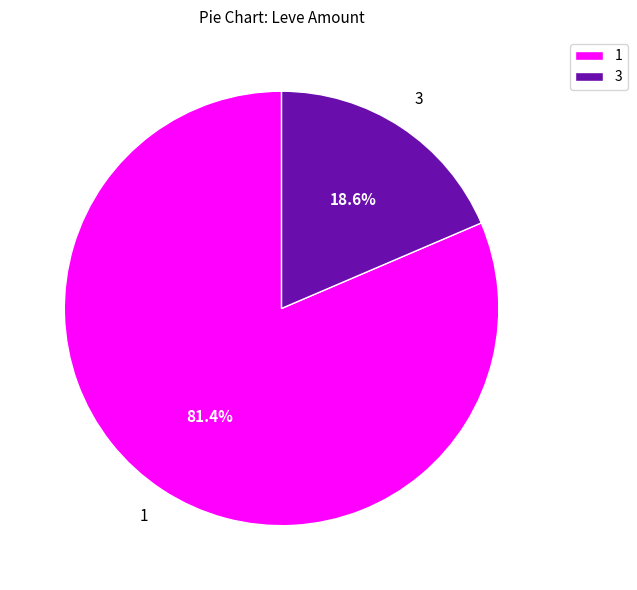

Rank the categories by value from lowest to highest.

3, 1